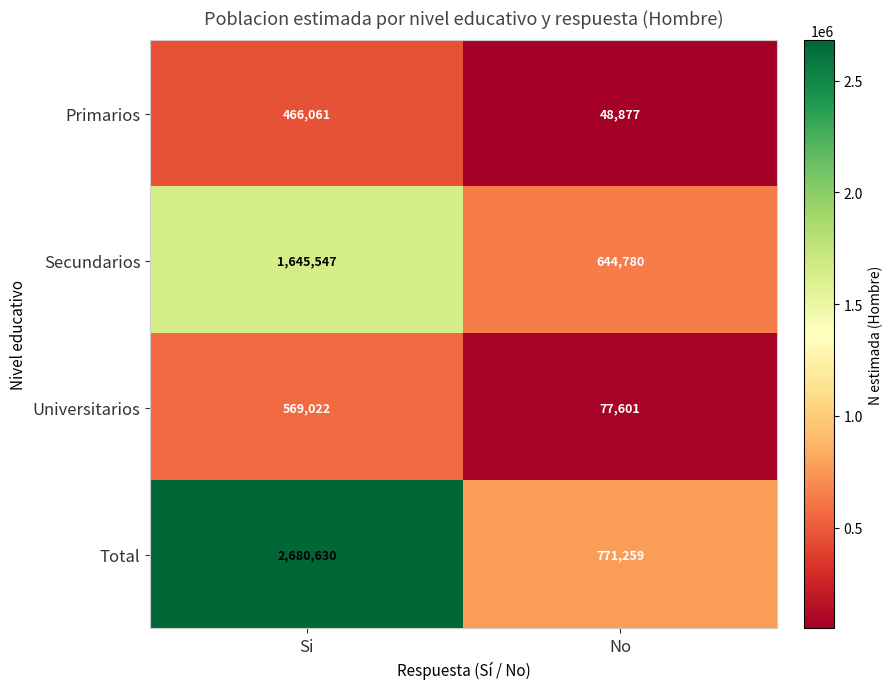

What is the difference between the highest and lowest values at Si?

2214569